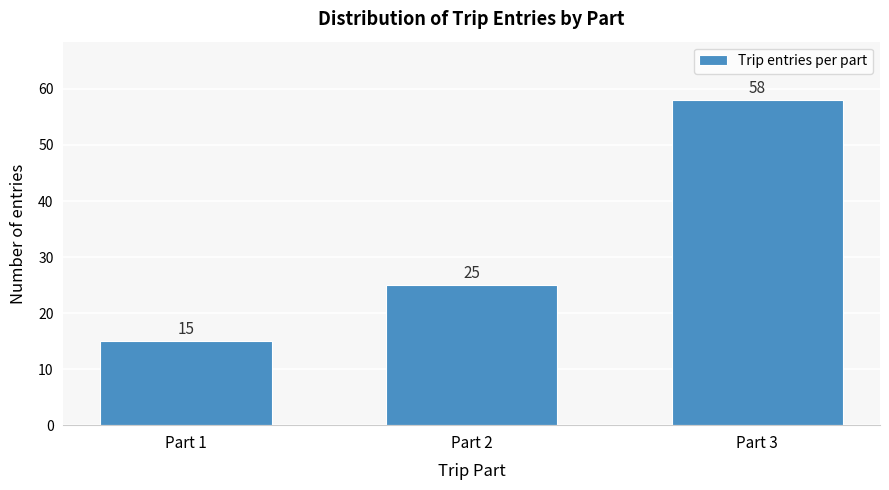

Reading left to right, transcribe all the data shown in this chart.

Part 1=15	Part 2=25	Part 3=58